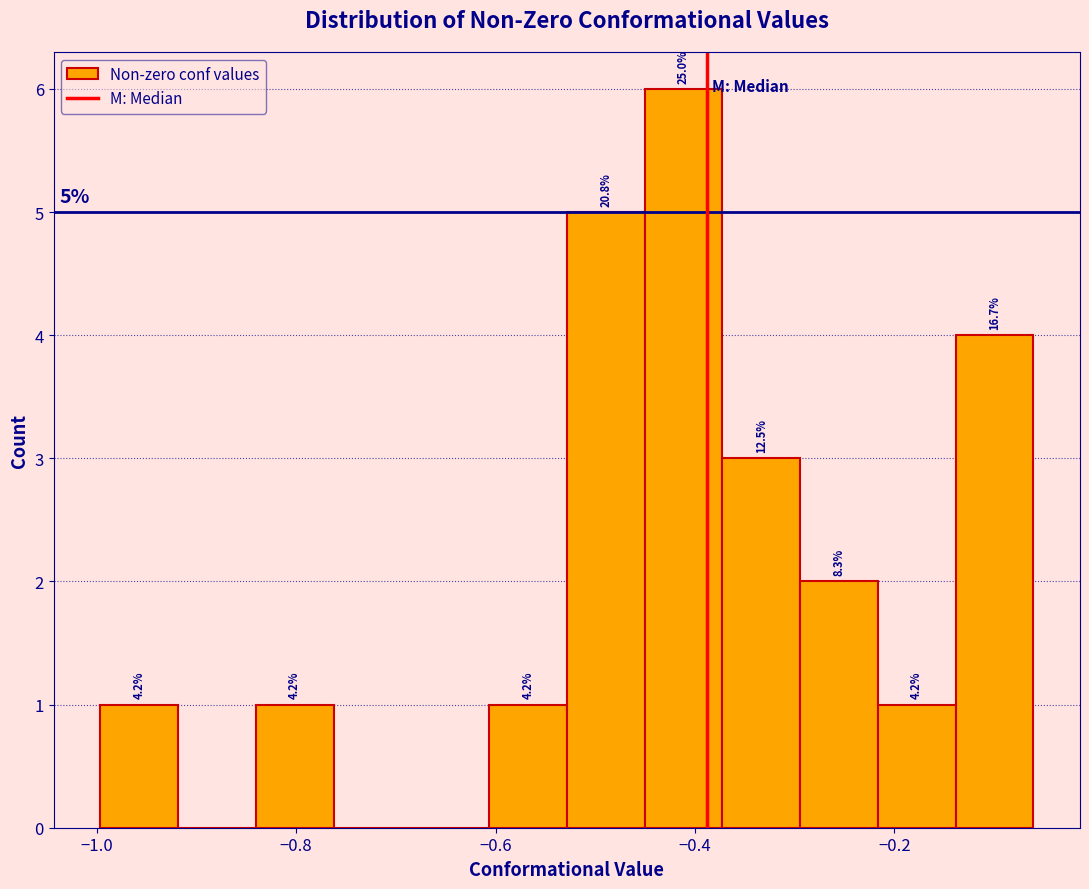

Around what value on the x-axis is the tallest bar? Give the approximate position of its centre, as read against the axis.

-0.42